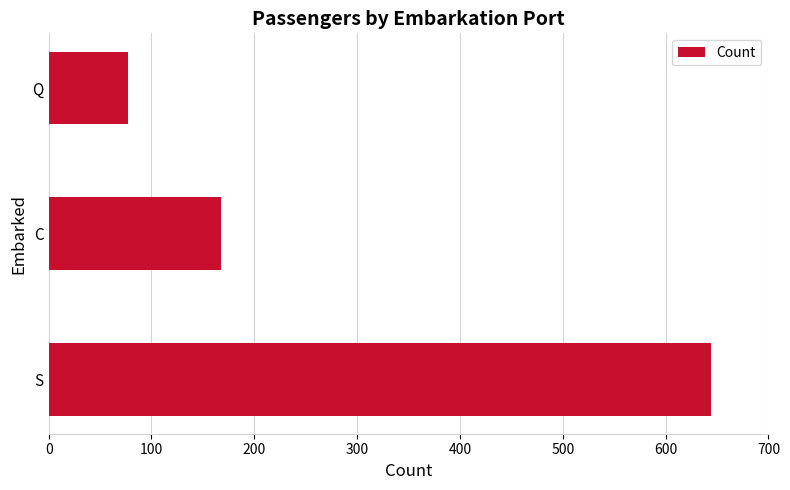

The value at Q is 77. True or false?

True